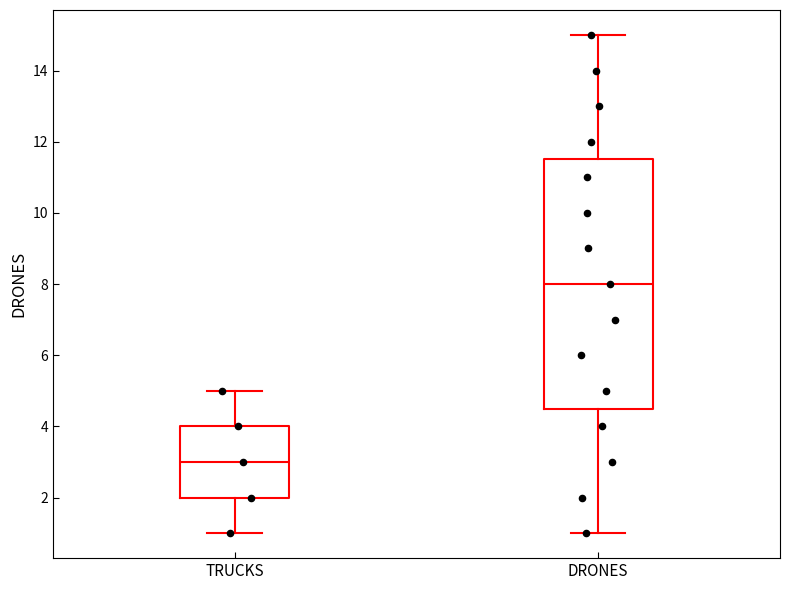

Where is the lower edge of the box for DRONES on the y-axis? The values are not printed on the chart, so give them approximately, as read against the axis.

4.6